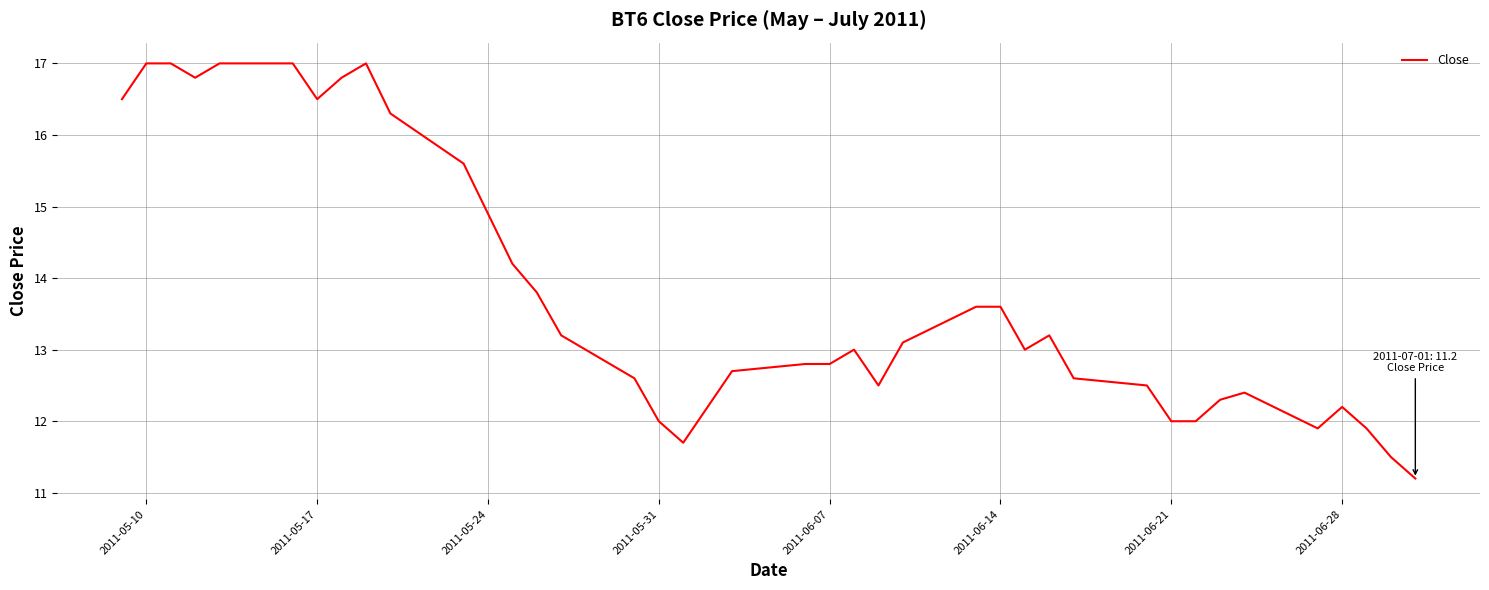

What is the minimum value shown in the chart?

11.2